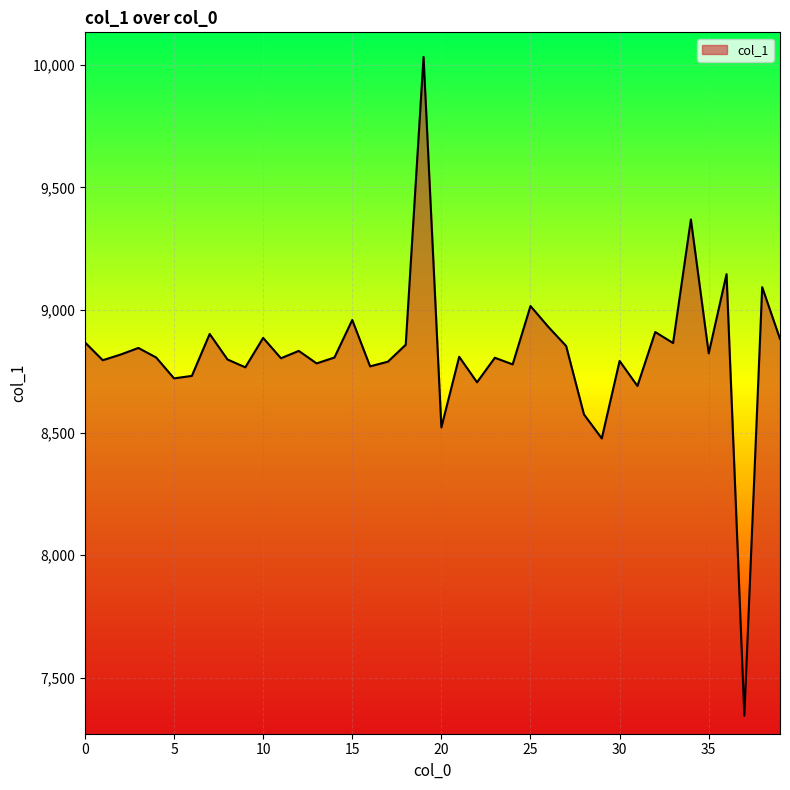

How many values are below 8809?

20